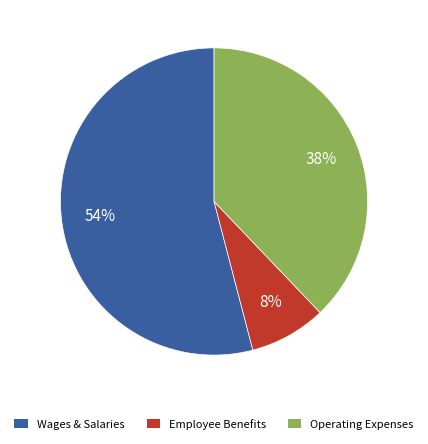

To the nearest percent, what is the difference between the largest and smallest slice percentages?

46%